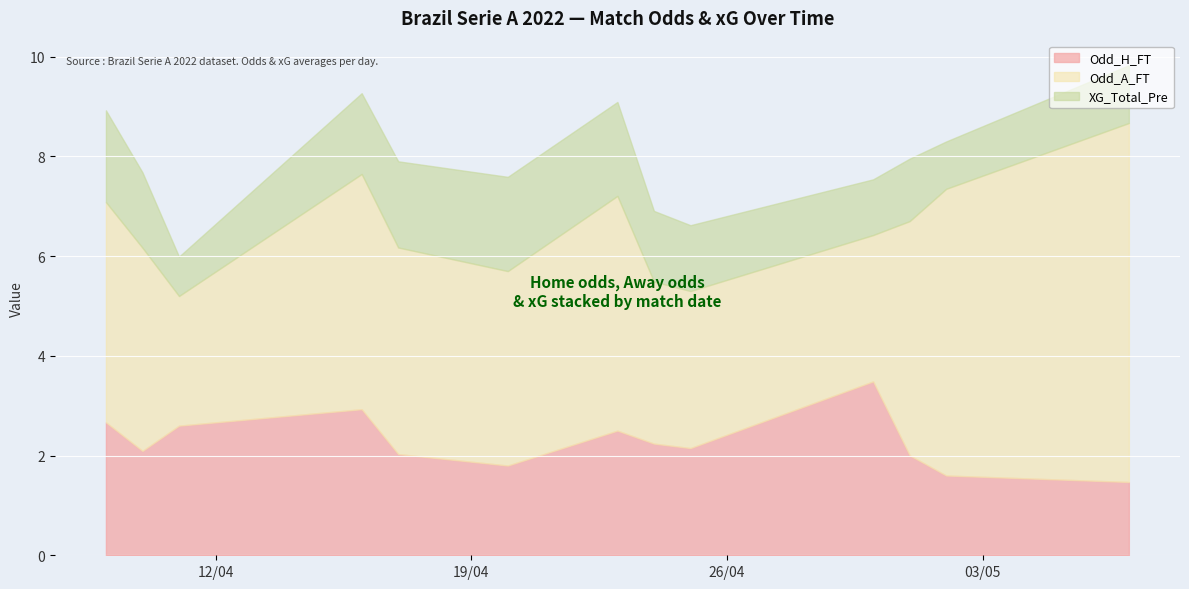

True or false: XG_Total_Pre has a value of 0.7 at 2022-05-01.

False